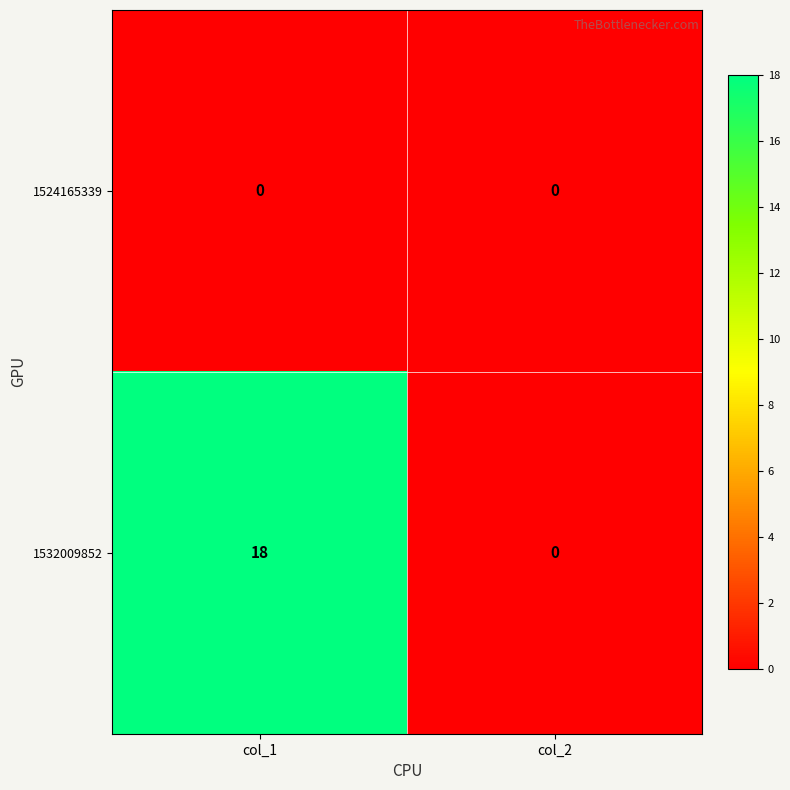

At how many categories does at least one series exceed 14?

1